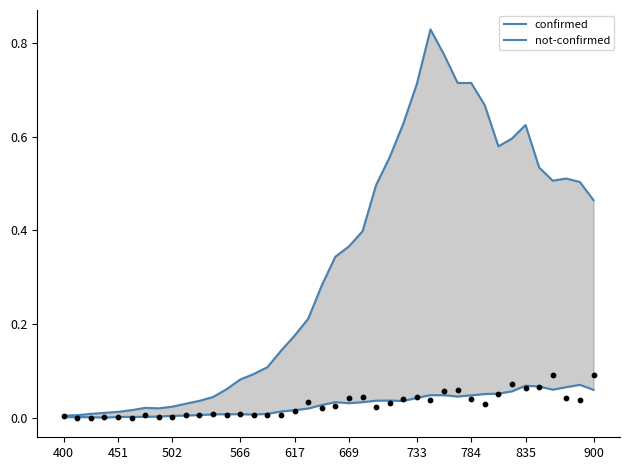

Which series has the largest total across all categories?

confirmed